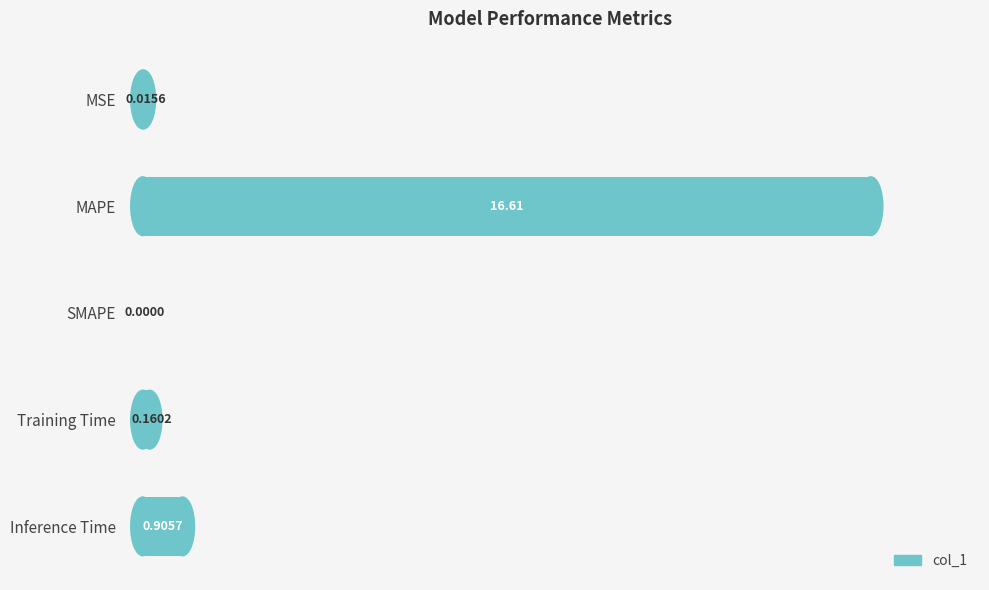

Are the bars horizontal?

Yes